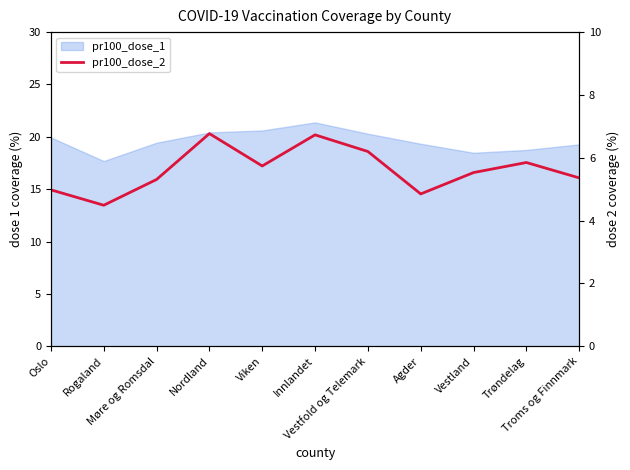

At which label does the data first exceed 5?

Møre og Romsdal